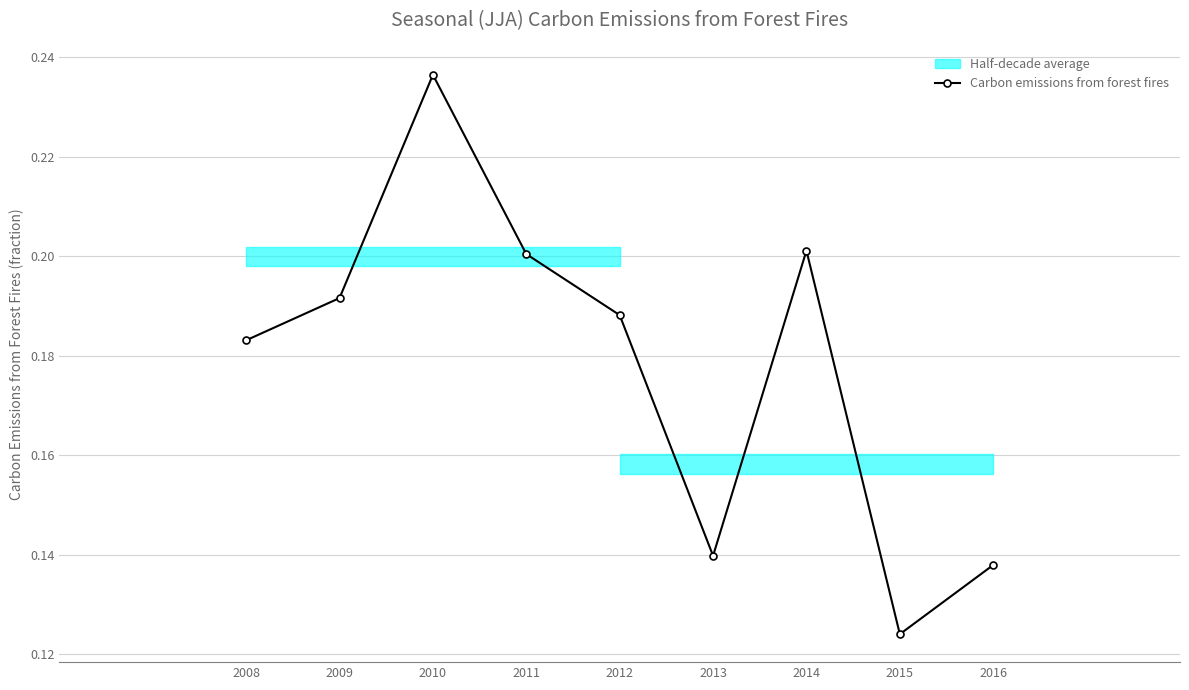

What is the value of the 8th point from the left?

0.1